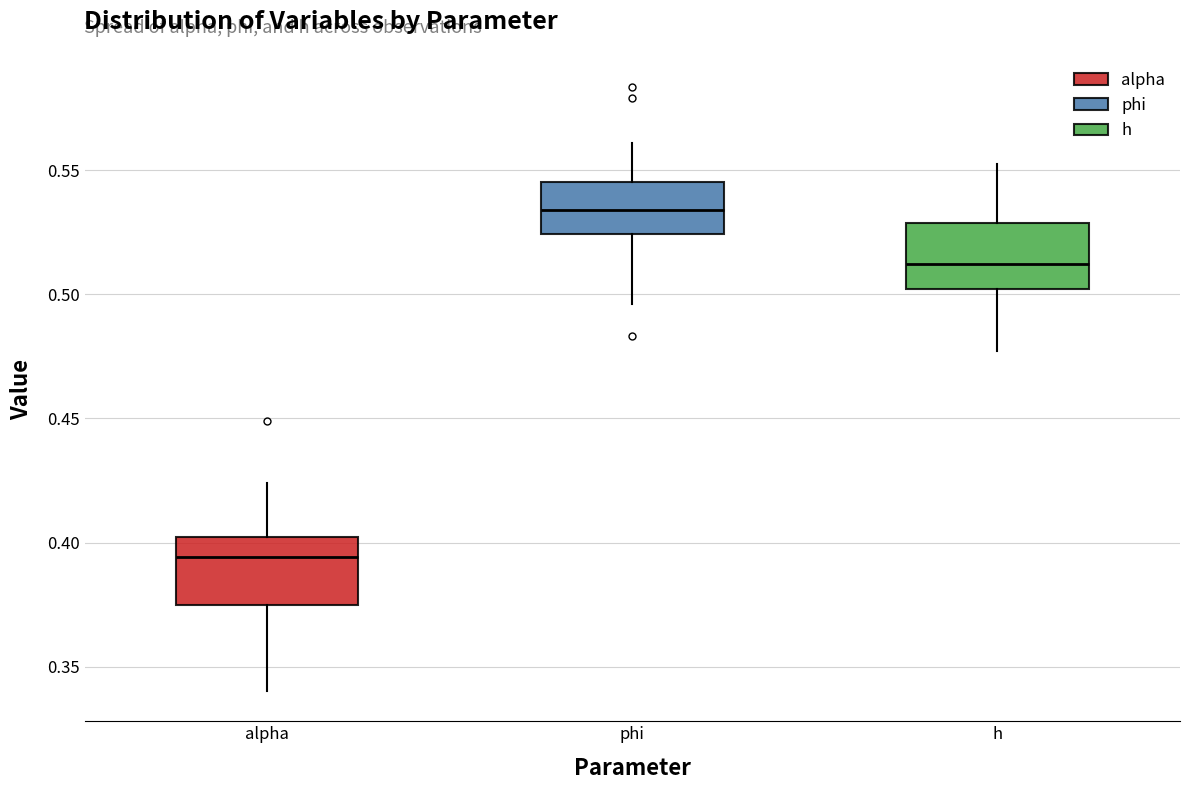

Which box has the highest median line?

phi